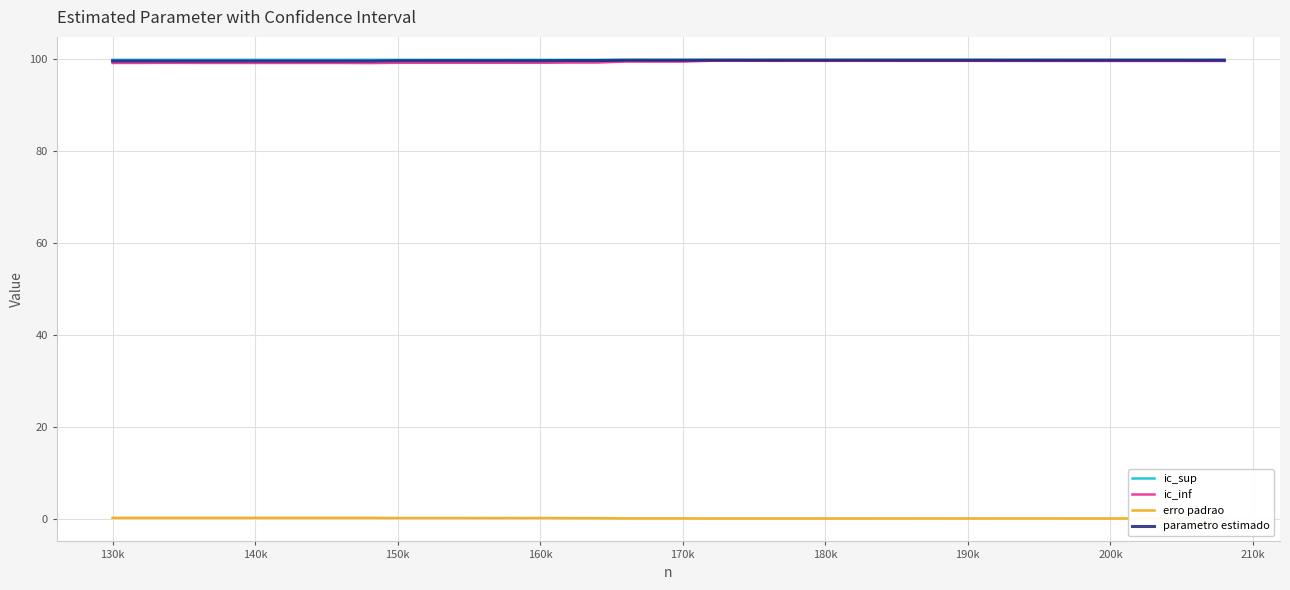

True or false: ic_inf and erro padrao intersect in this chart.

False